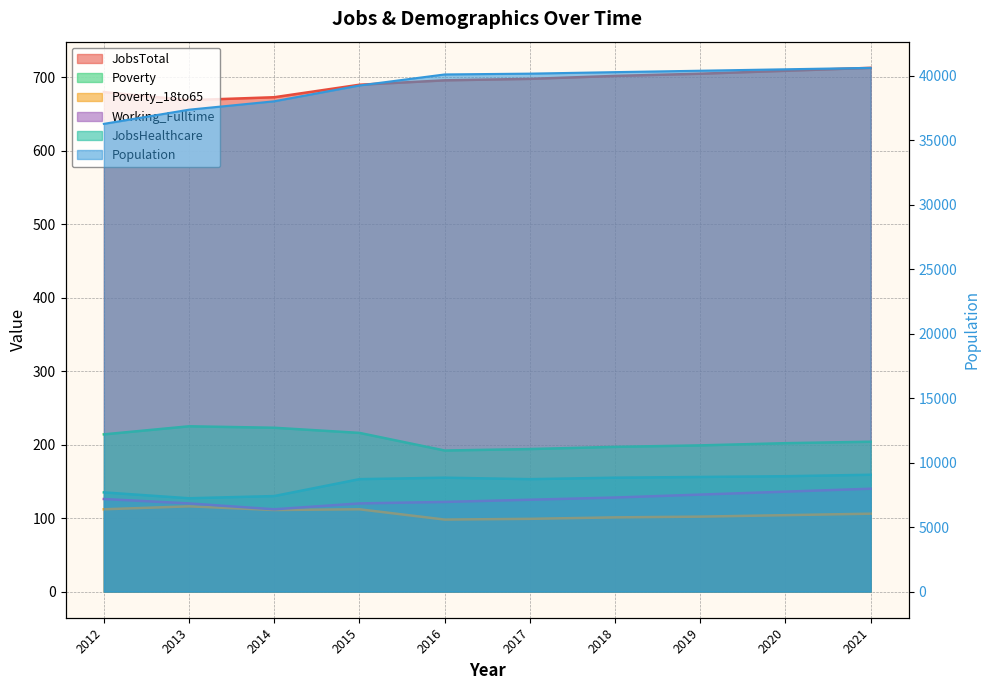

What is the sum of all Population values?

392883